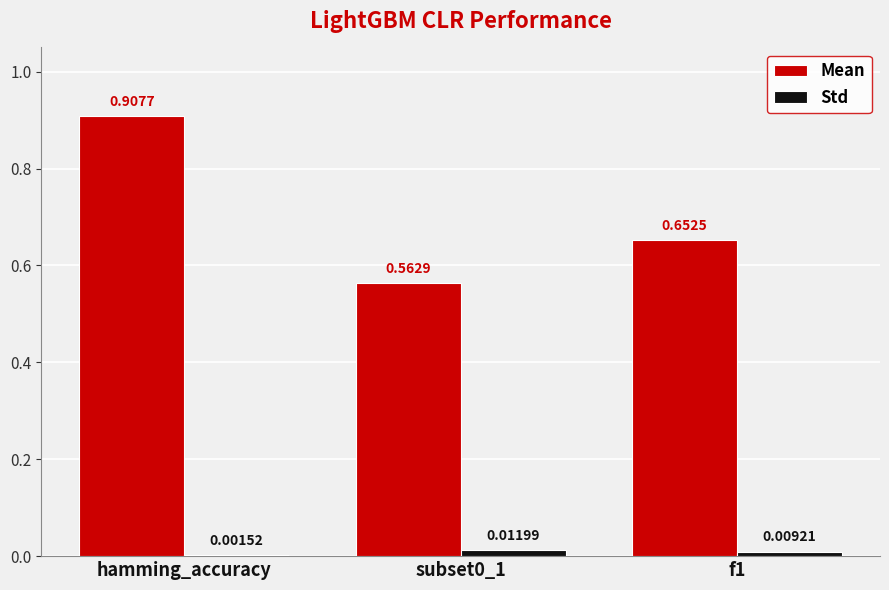

Does the chart contain stacked bars?

No